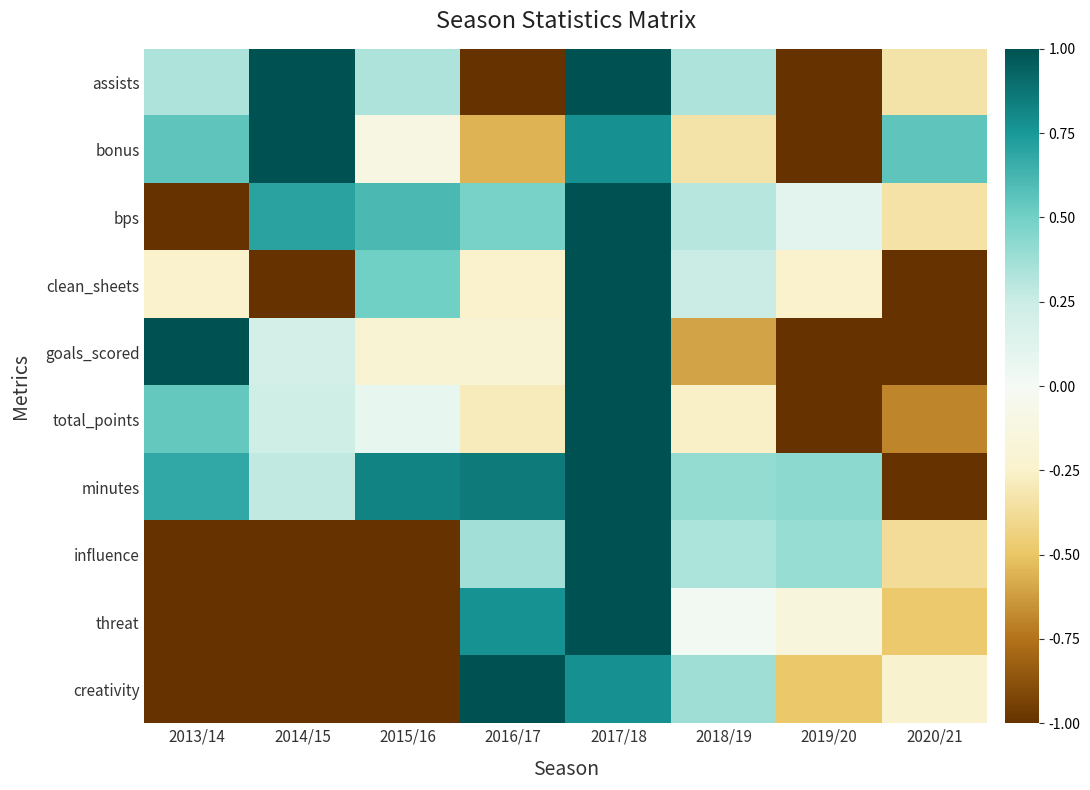

Which series changed the most between 2015/16 and 2016/17?

creativity